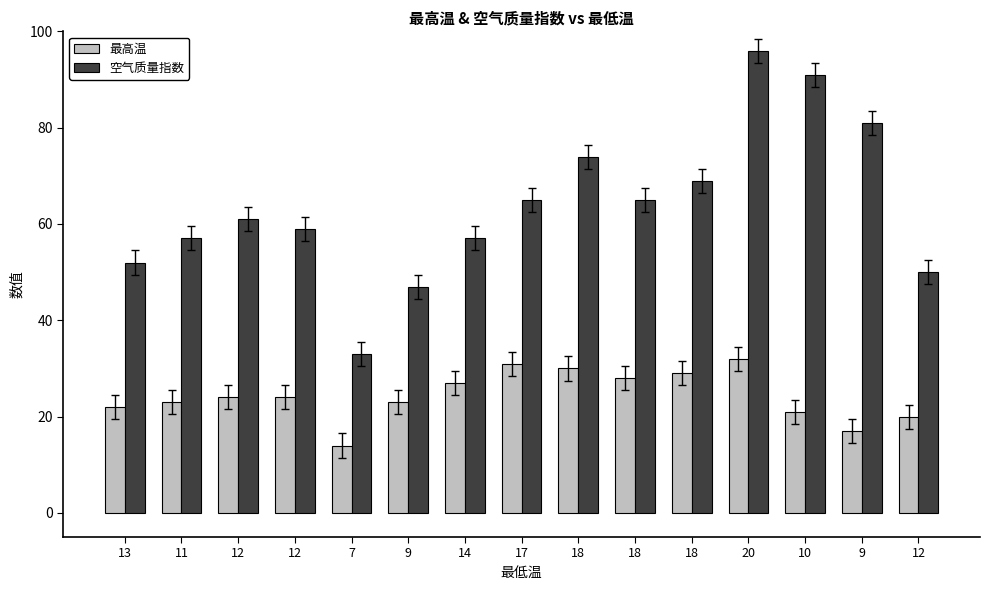

At which label does 空气质量指数 first exceed 61?

17